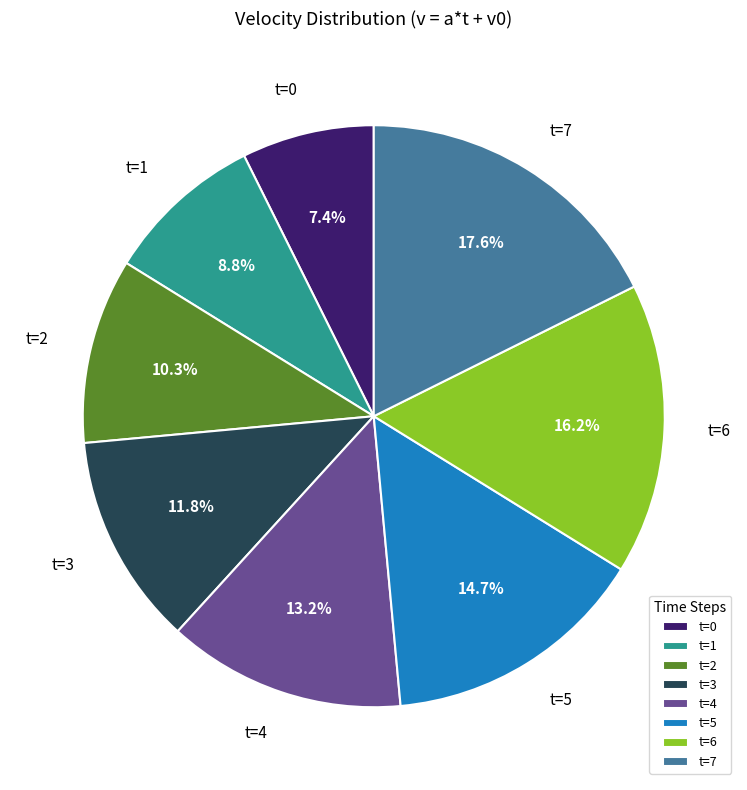

True or false: t=1 accounts for 1% of the total.

False